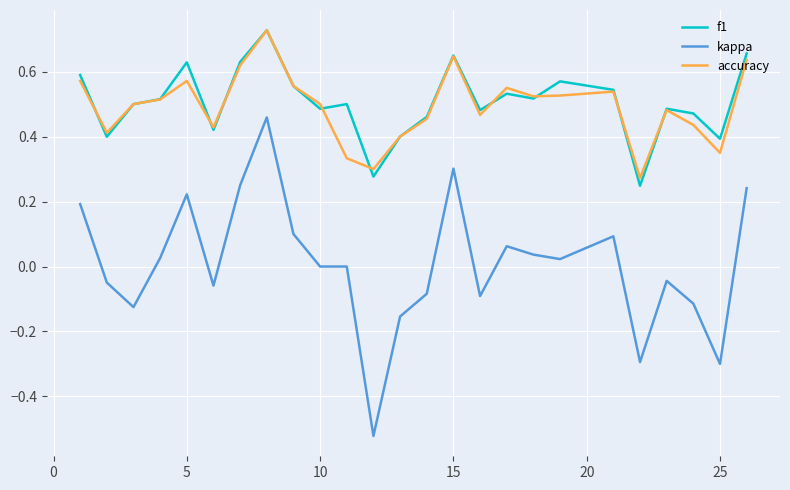

True or false: accuracy has more than 2 interior local peaks.

True